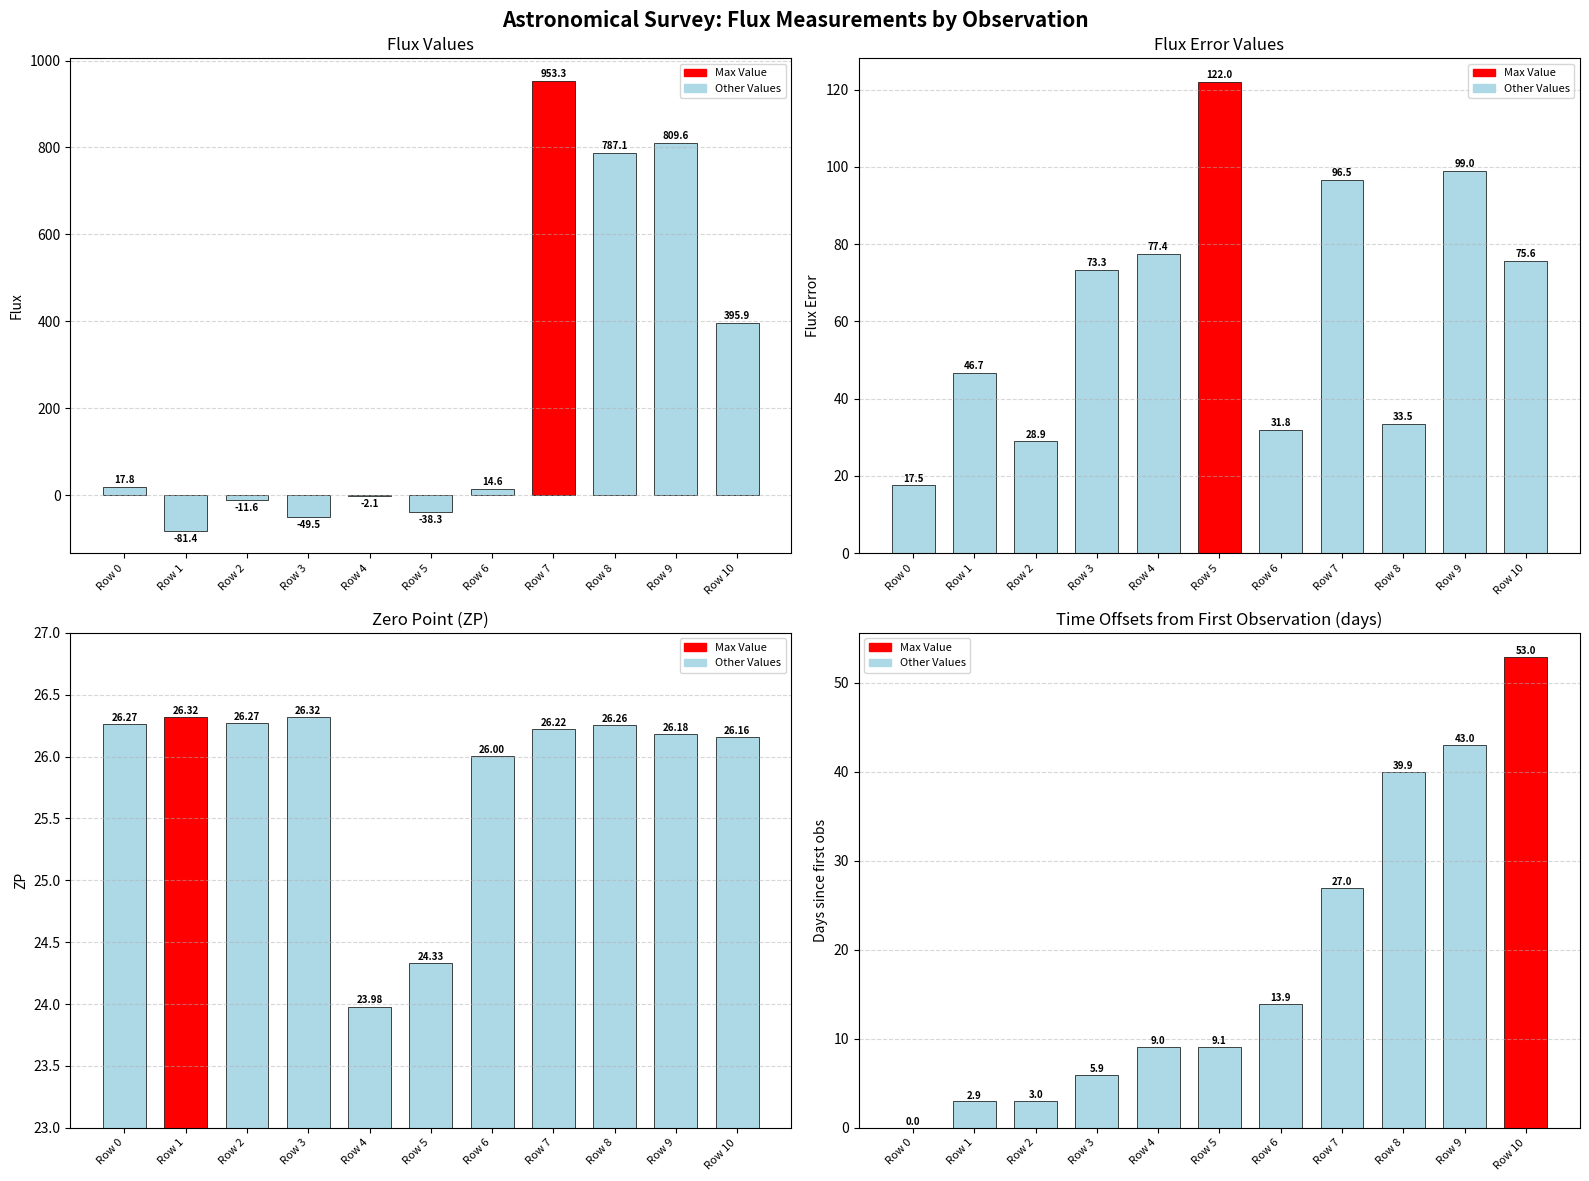

Which category has the lowest value in the zp series?

Row 4